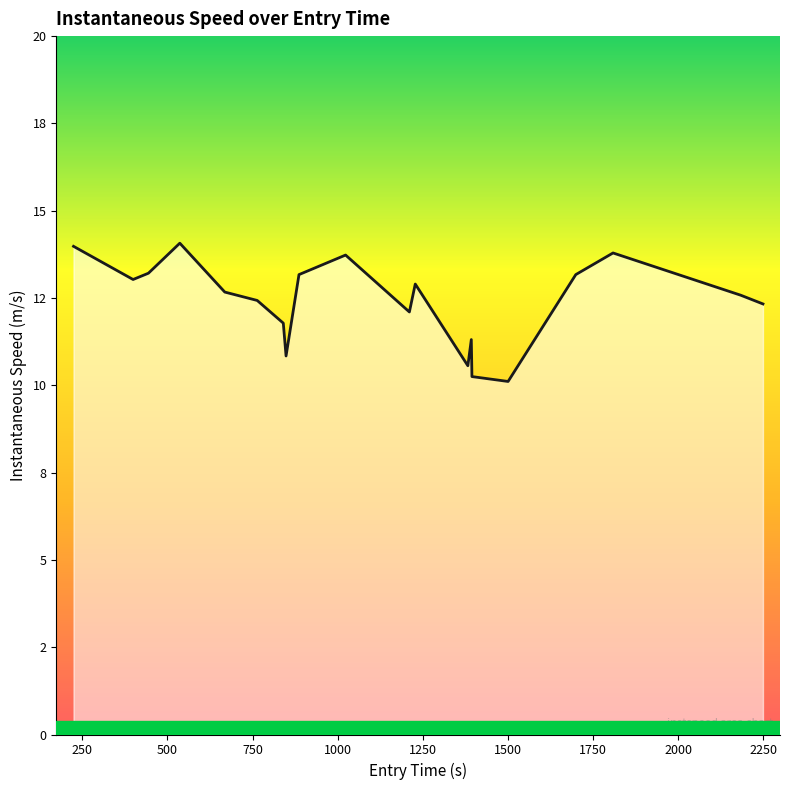

How many interior local peaks (higher than both neighbors) does the data have?

5